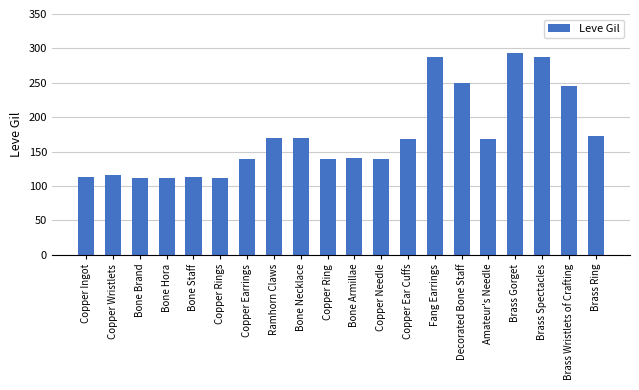

What position from the left is Copper Ingot?

1